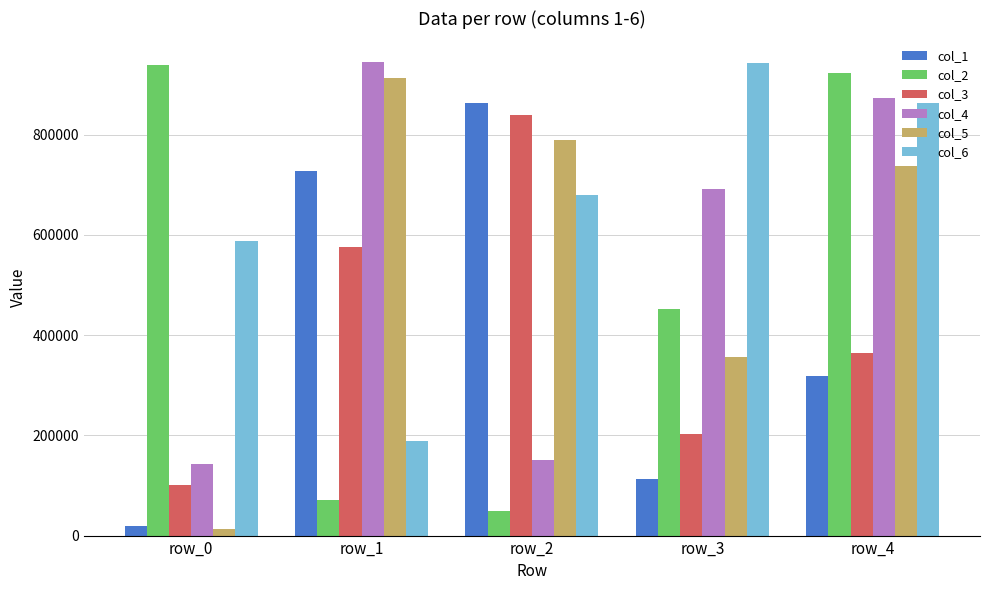

Reading right to left, what are all the values shown in this chart?

col_1: 319192	113781	863327	727156	19613
col_2: 924162	452628	48176	71823	938327
col_3: 365009	203058	839378	576208	100668
col_4: 872338	691406	151362	944692	142898
col_5: 737941	356059	789497	912574	12850
col_6: 863611	942282	680266	189185	587049